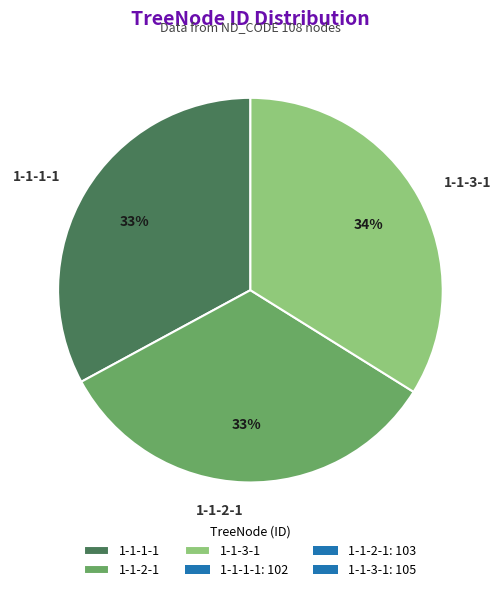

True or false: 1-1-2-1 accounts for 39% of the total.

False